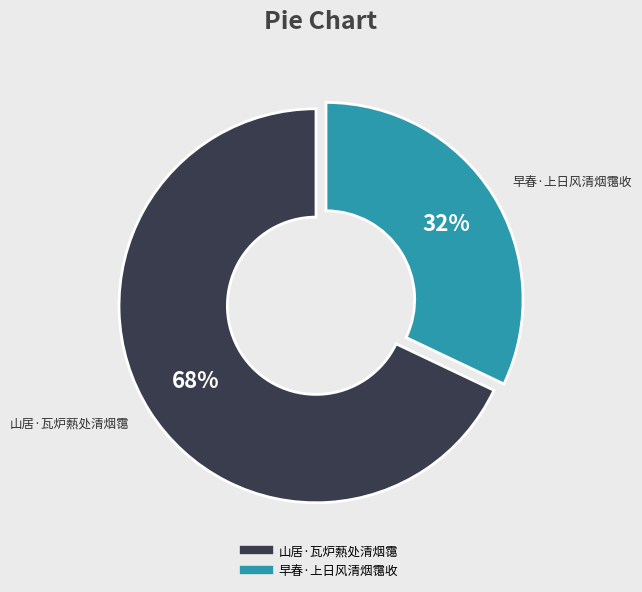

What is the ratio of the value at 早春·上日风清烟霭收 to the value at 山居·瓦炉爇处清烟霭?

0.5